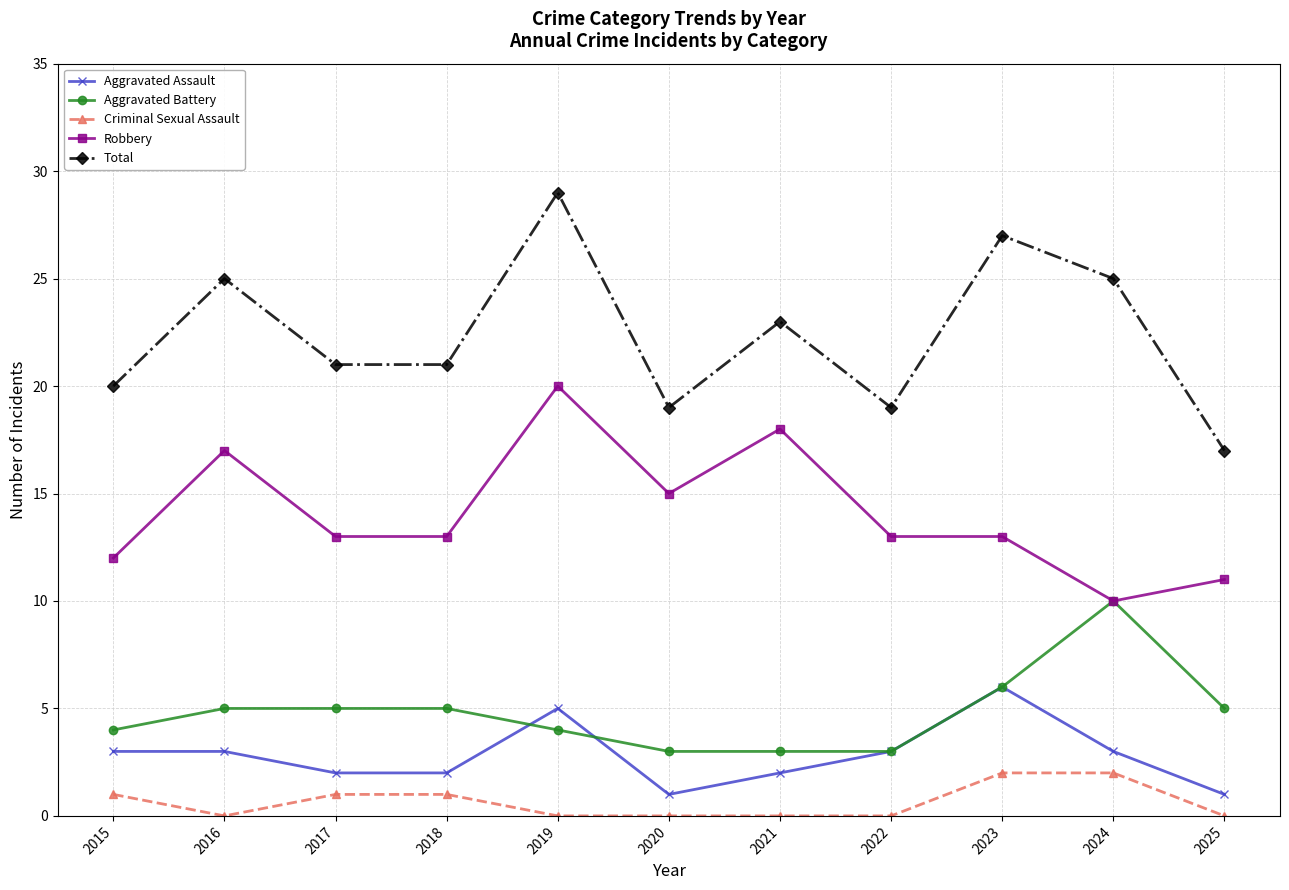

True or false: Criminal Sexual Assault has a value of 2 at 2024.

True